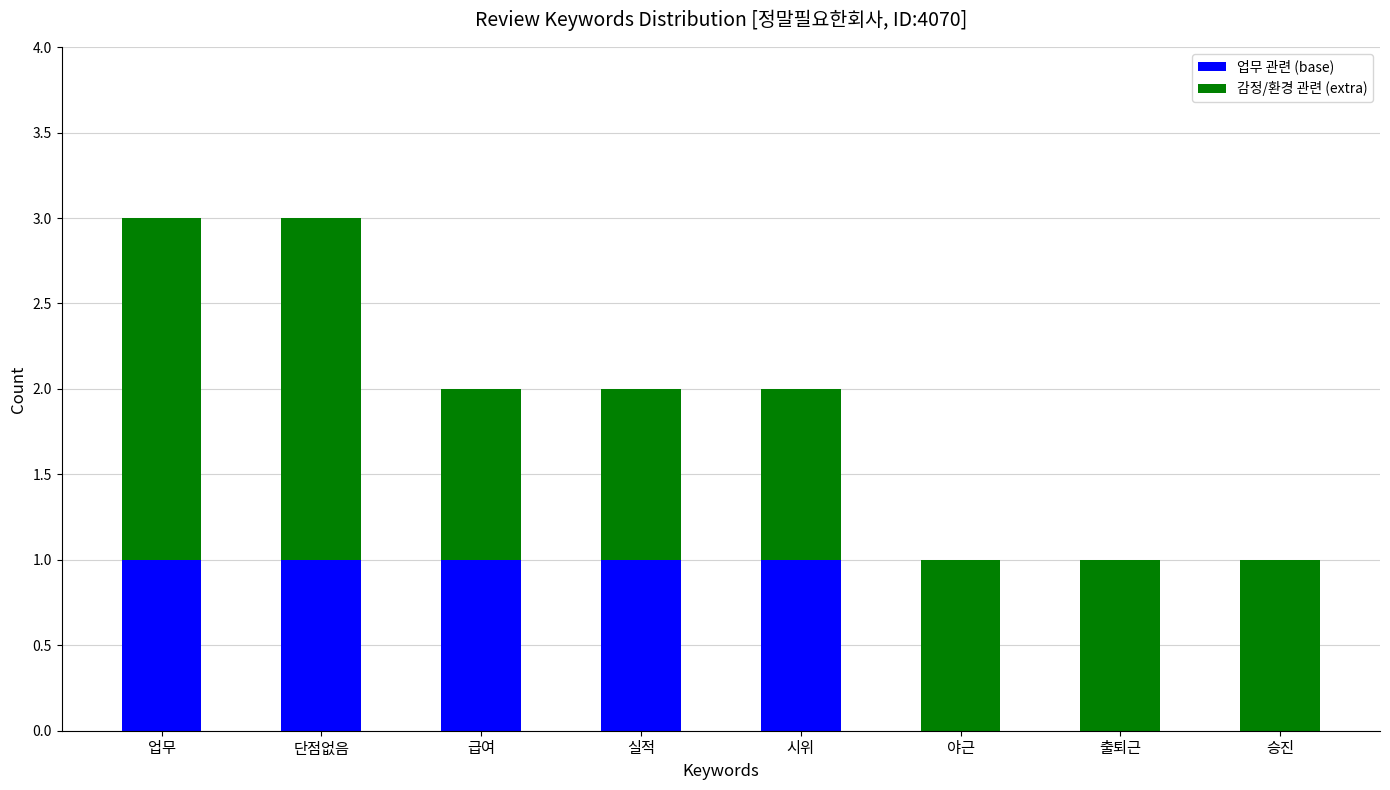

The value of 업무 관련 (base) at 야근 is 1. True or false?

False